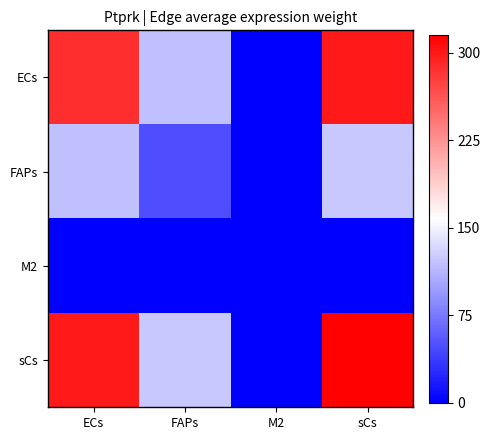

Reading left to right, transcribe all the data shown in this chart.

ECs: ECs=286.0	FAPs=118.2	M2=1.0	sCs=299.0
FAPs: ECs=118.2	FAPs=48.9	M2=0.4	sCs=123.6
M2: ECs=1.0	FAPs=0.4	M2=0.0	sCs=1.0
sCs: ECs=299.0	FAPs=123.6	M2=1.0	sCs=312.6